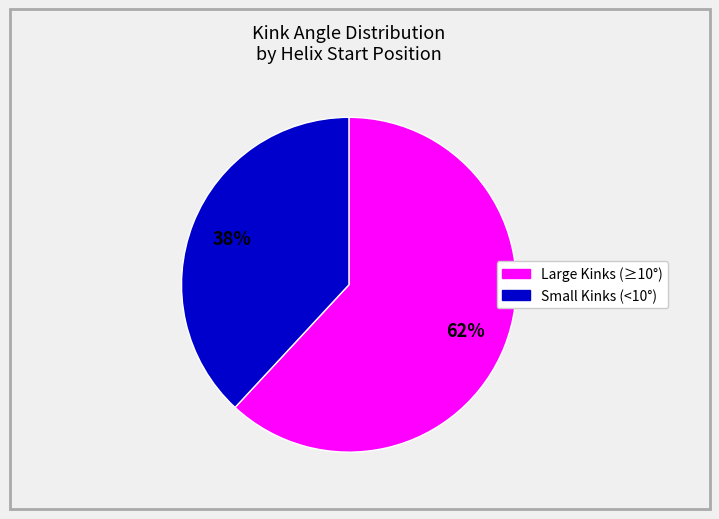

How many slices are in this pie chart?

2